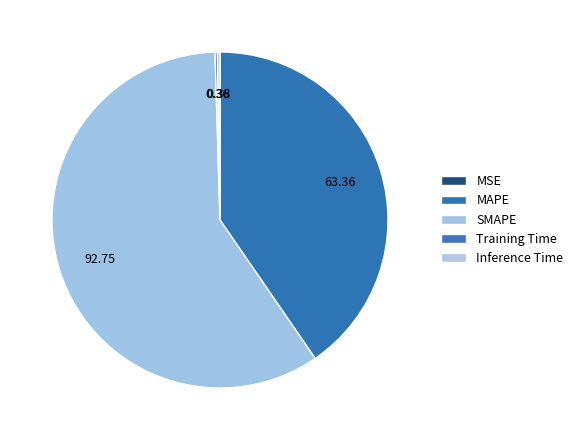

What is the largest slice in the pie chart?

SMAPE